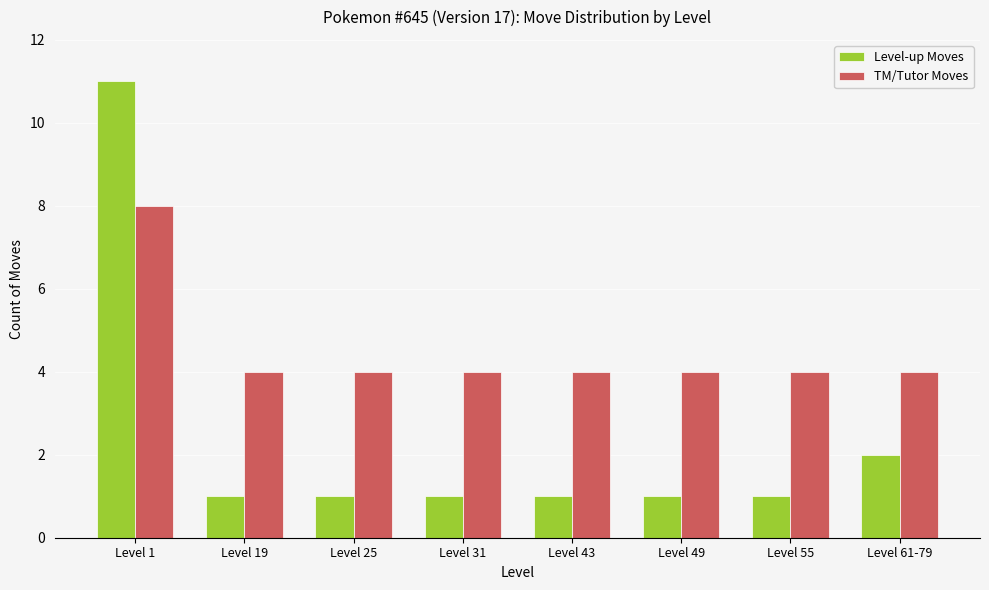

What is the total value across all series at Level 25?

5